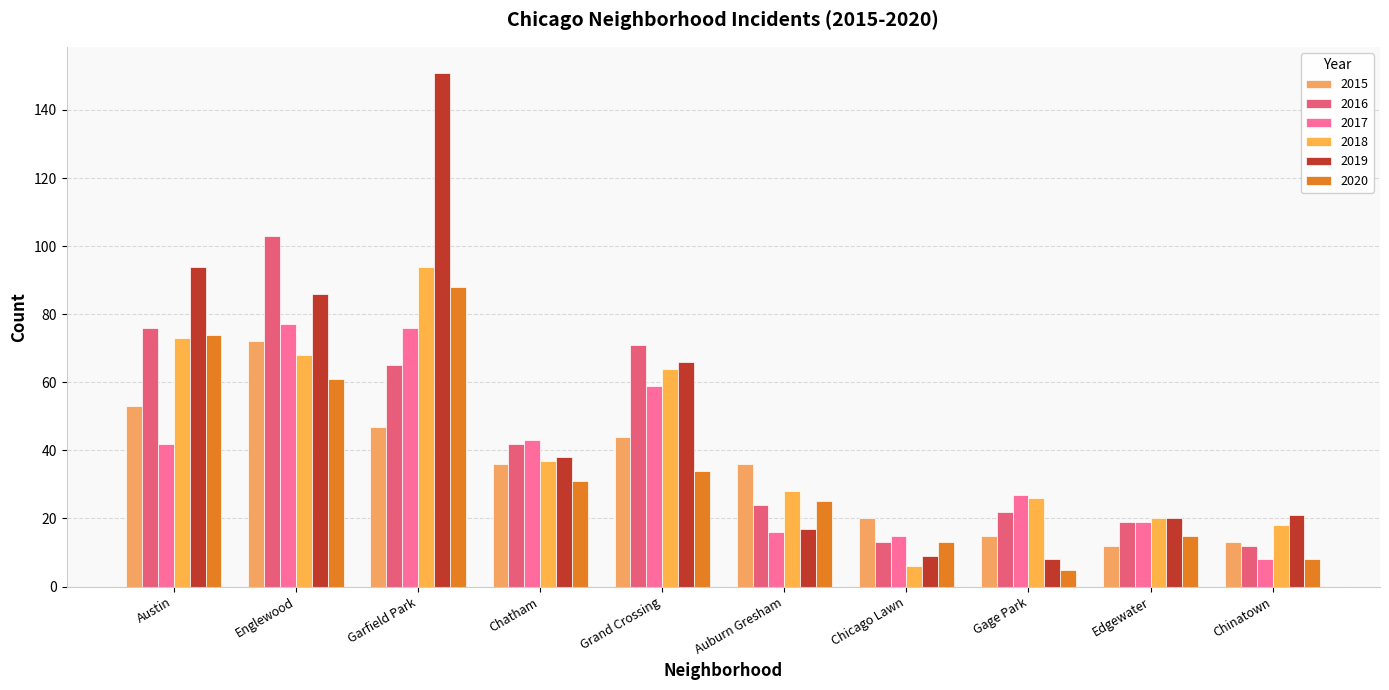

Which series changed the most between Englewood and Gage Park?

2016